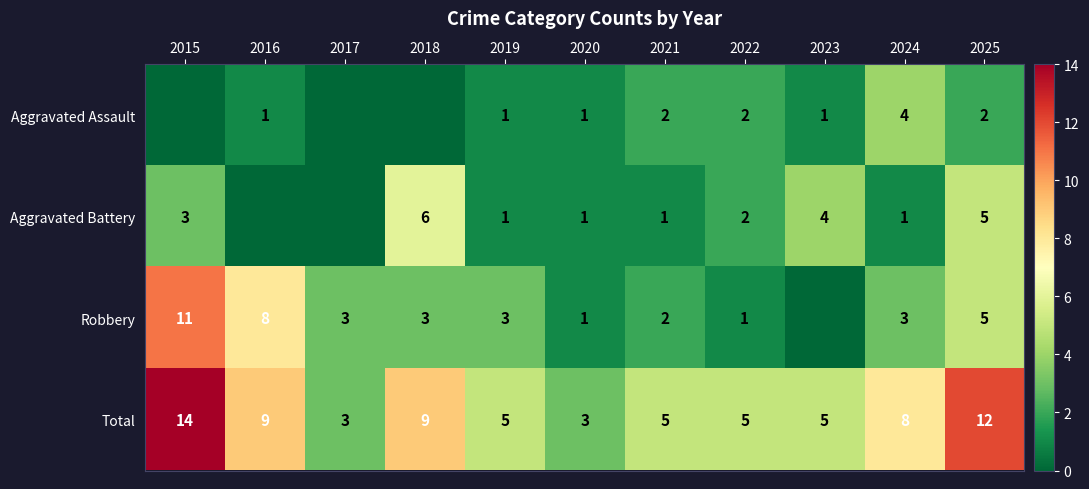

What is the difference between the second highest and minimum values in the Total series?

9